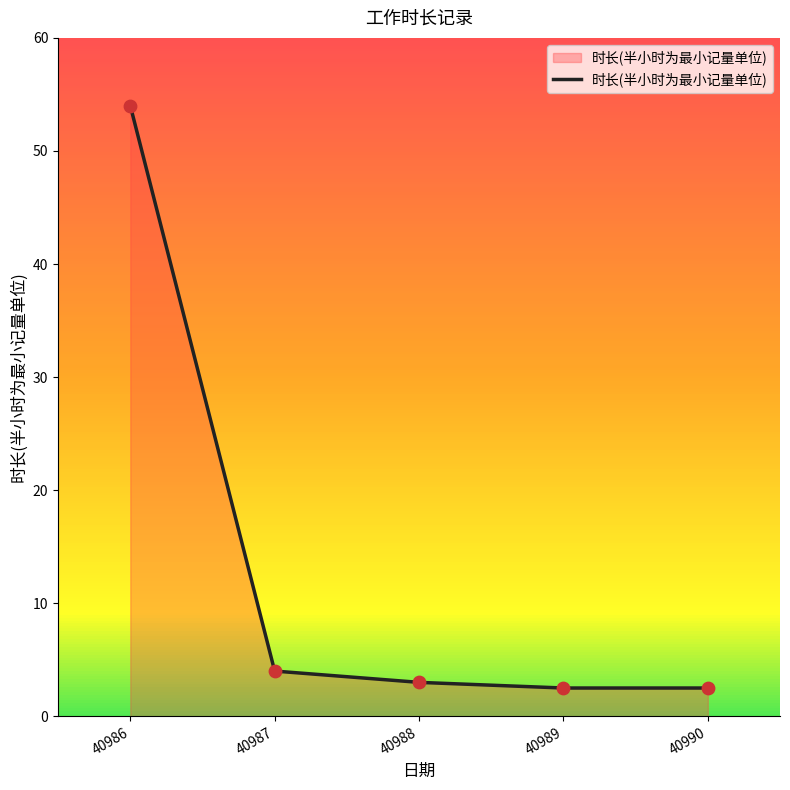

What is the change in value from 40987 to 40989?

-1.5